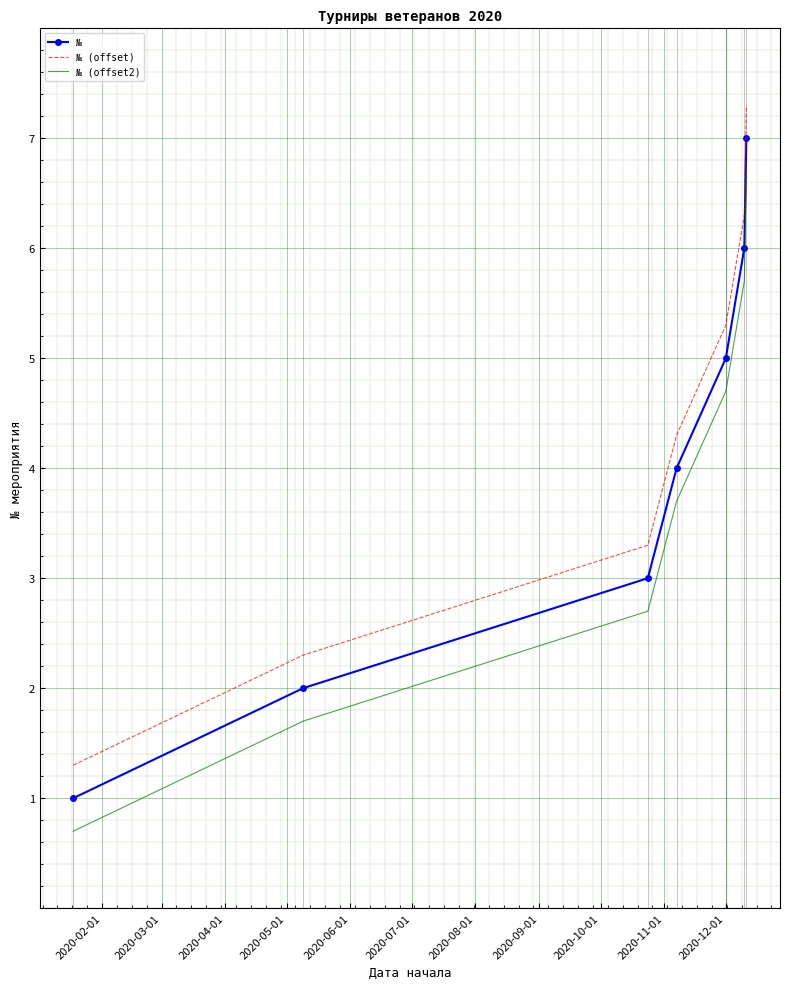

What is the difference between the maximum and minimum values in the № (offset2) series?

6.0